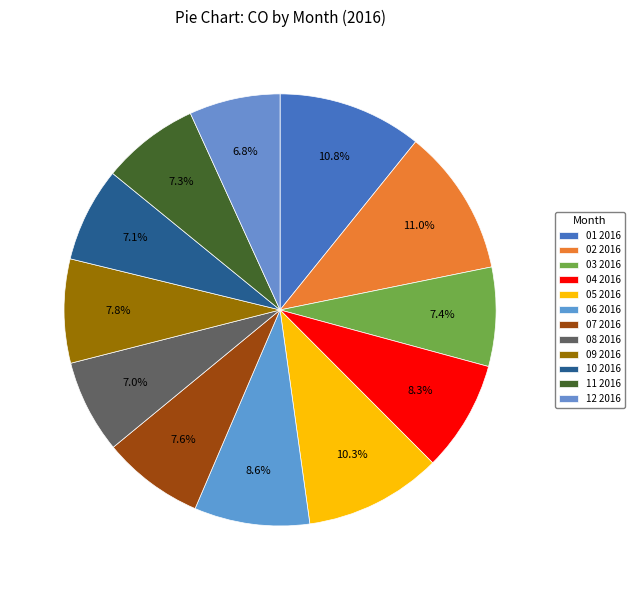

To the nearest percent, what is the average slice percentage?

8%